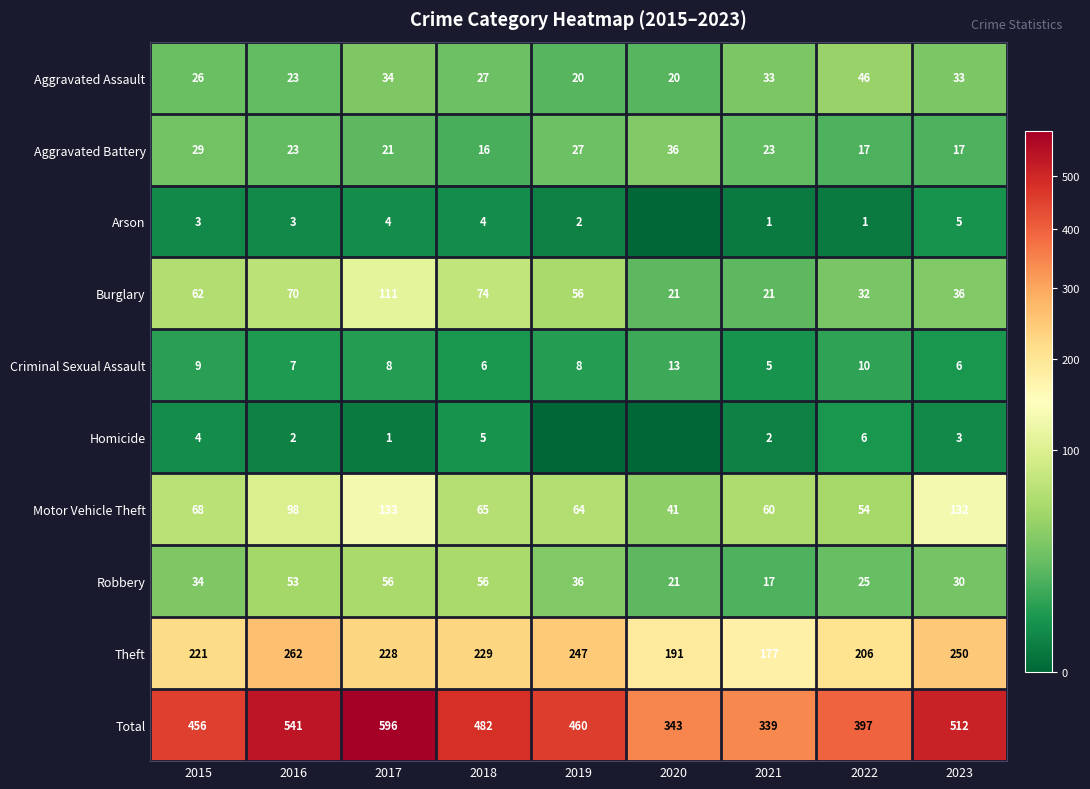

Which series changed the most between 2015 and 2018?

Total